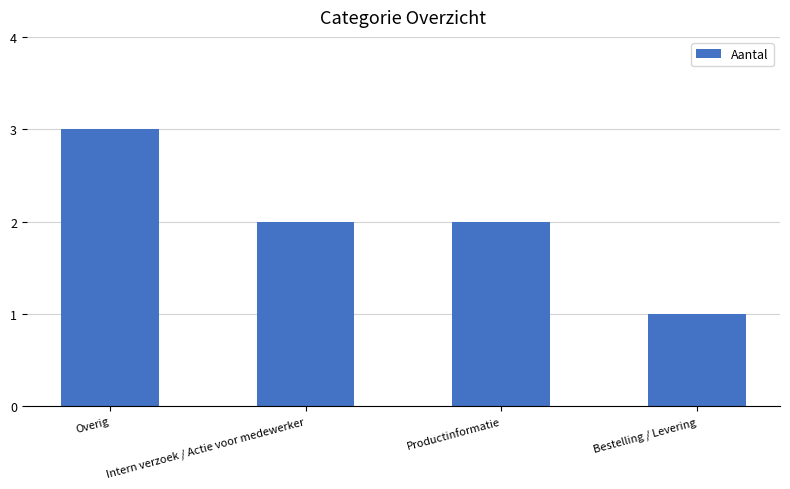

What is the sum of the values at Intern verzoek / Actie voor medewerker and Overig?

5